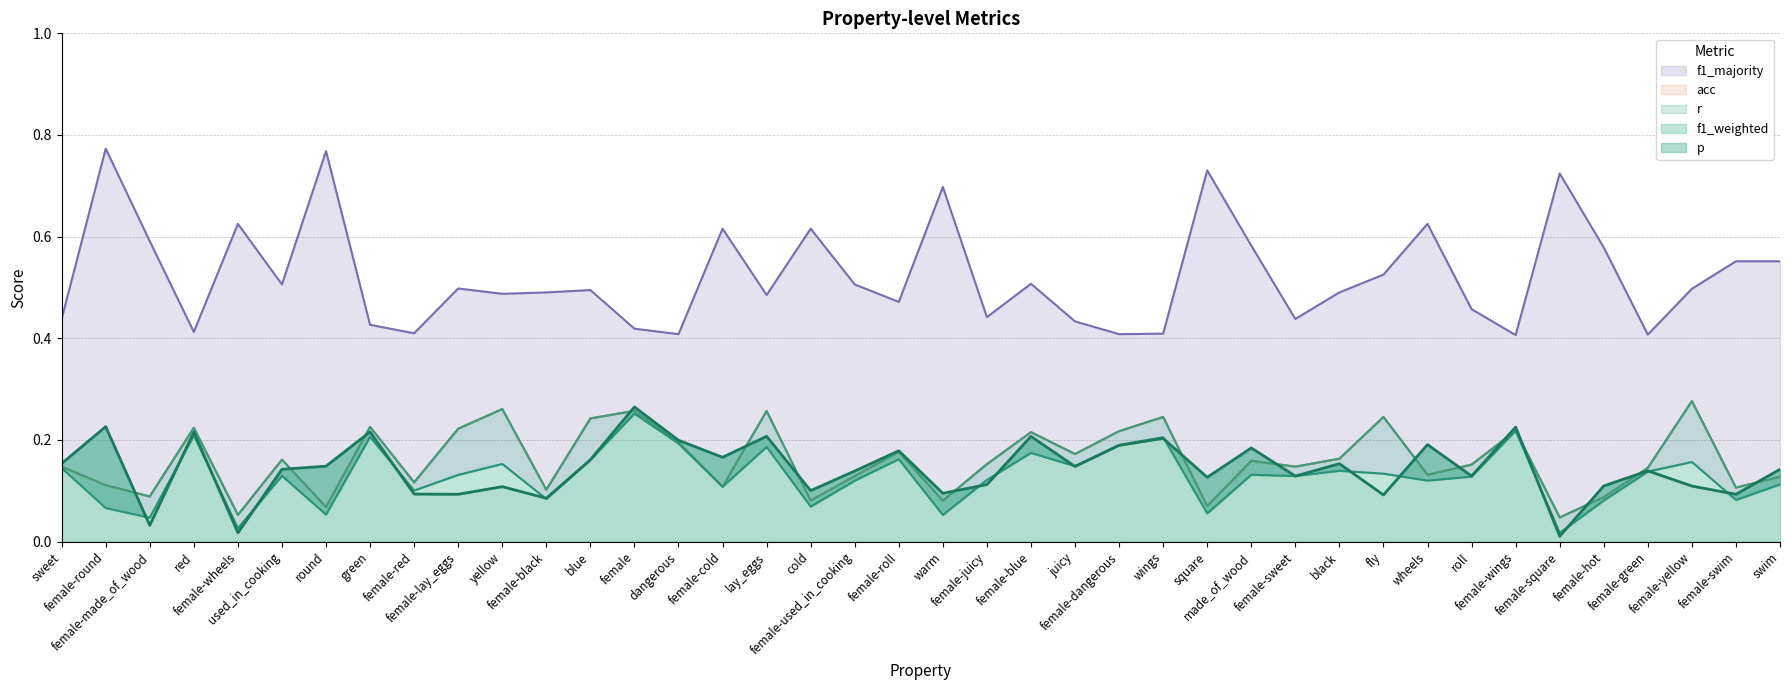

What is the difference between the second highest and second lowest values in the p series?

0.2